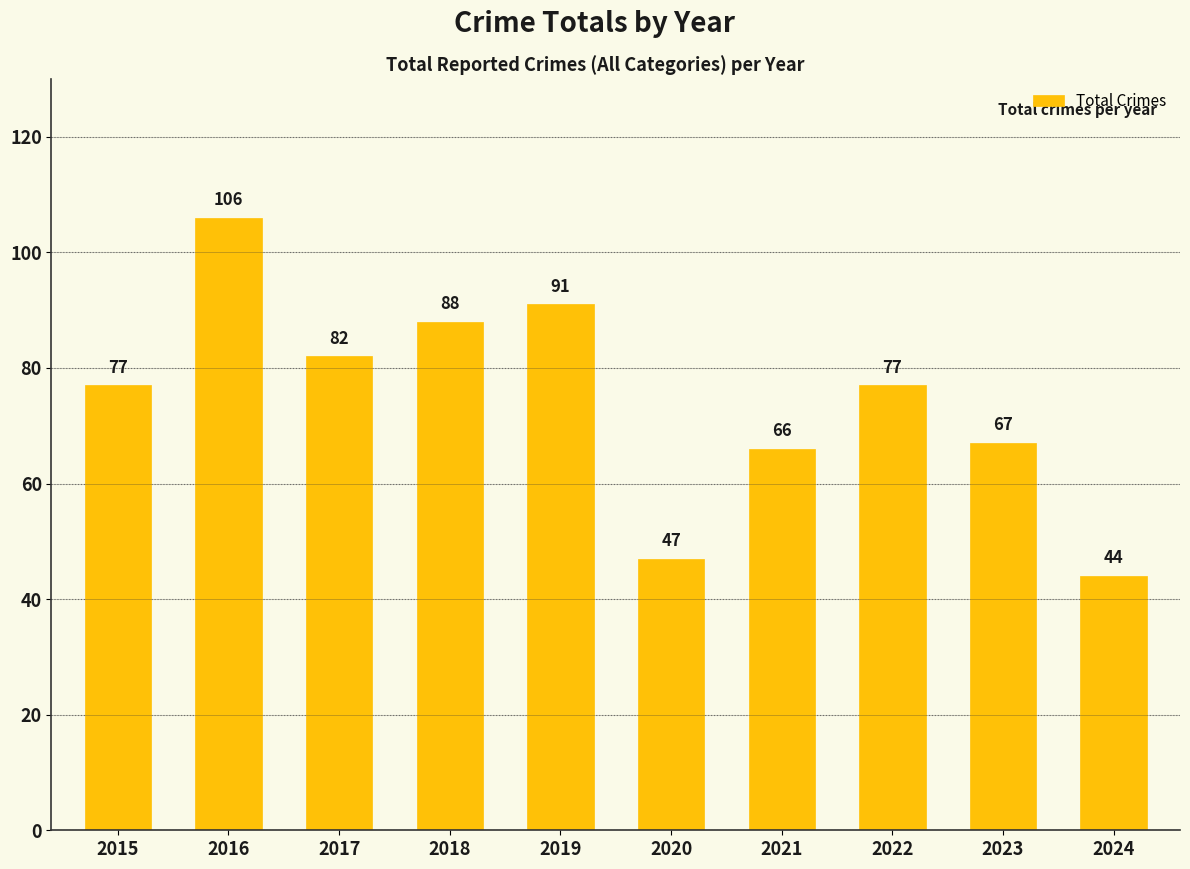

Read the value at 2020, to the nearest 5.

45